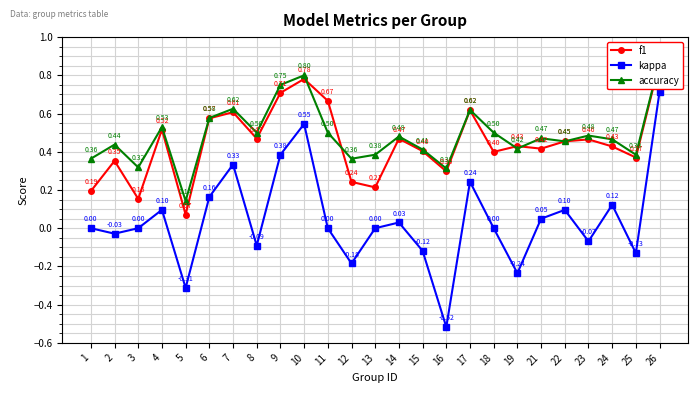

Which category has the highest value across all series?

26